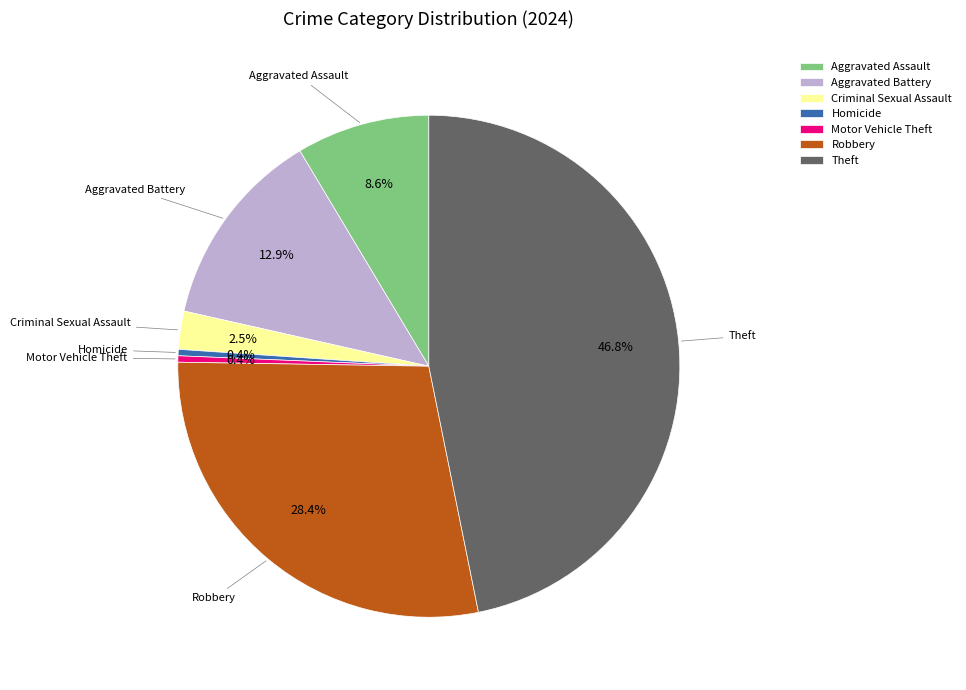

How many slices are in this pie chart?

7